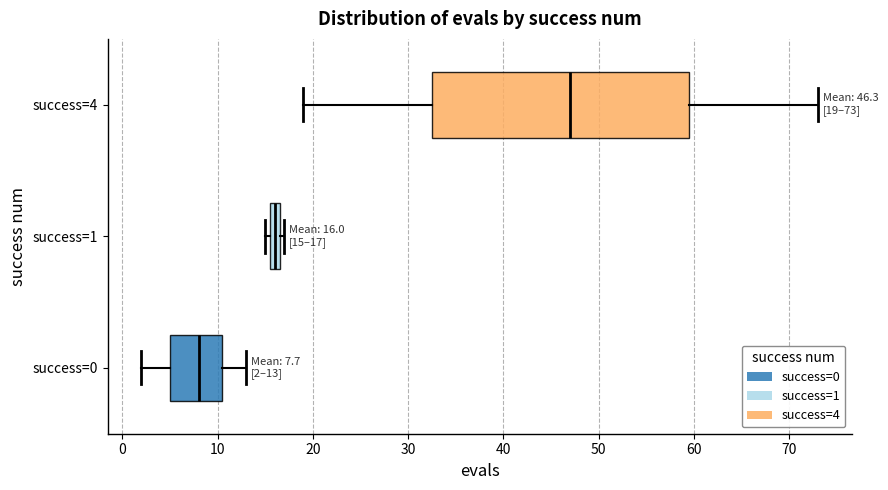

Which box's median line is the furthest to the left?

success=0